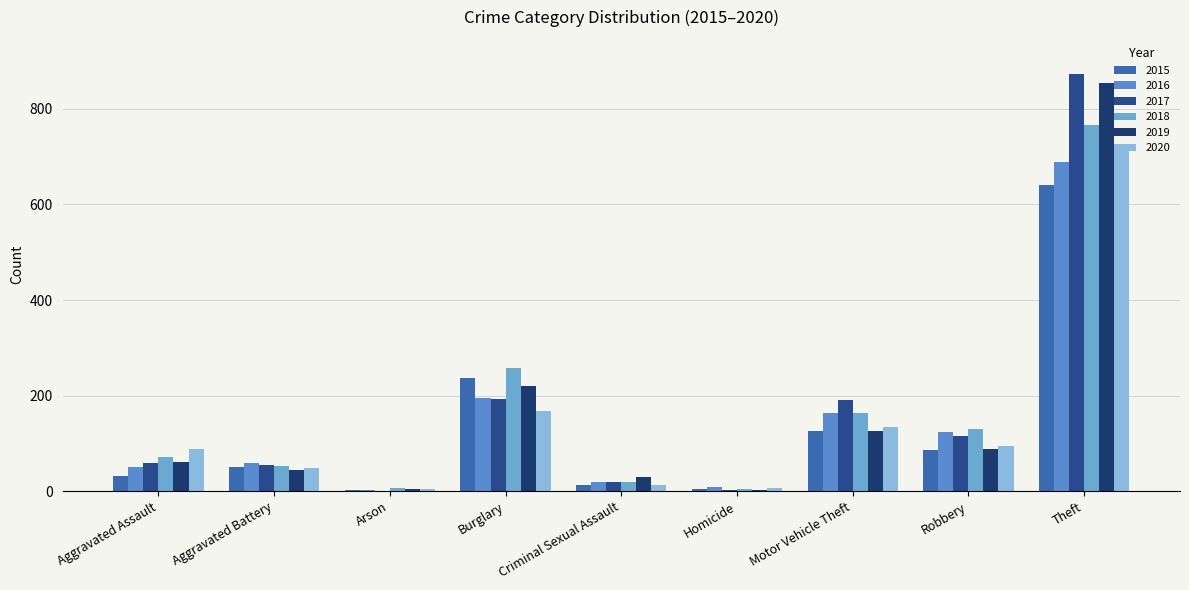

How many series are shown in this chart?

6